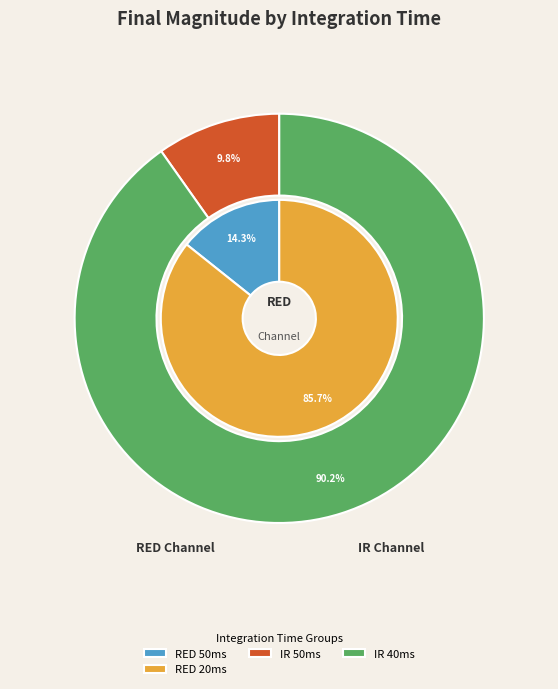

Is 0 the majority of the pie?

No